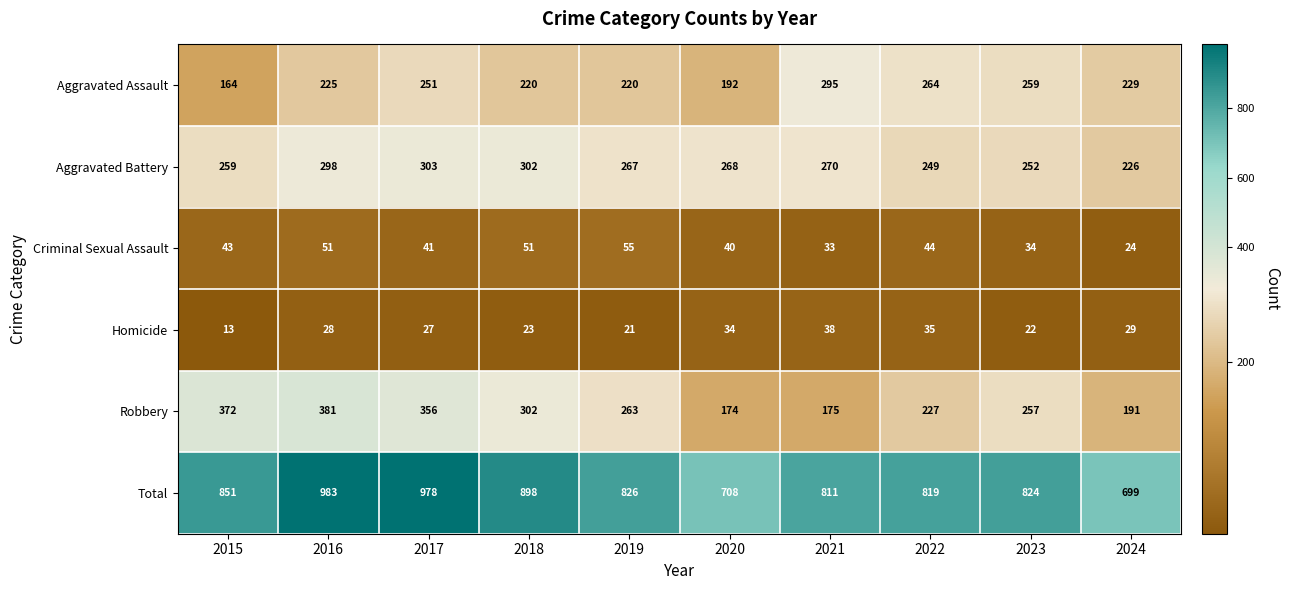

Which series has the widest spread of values?

Total